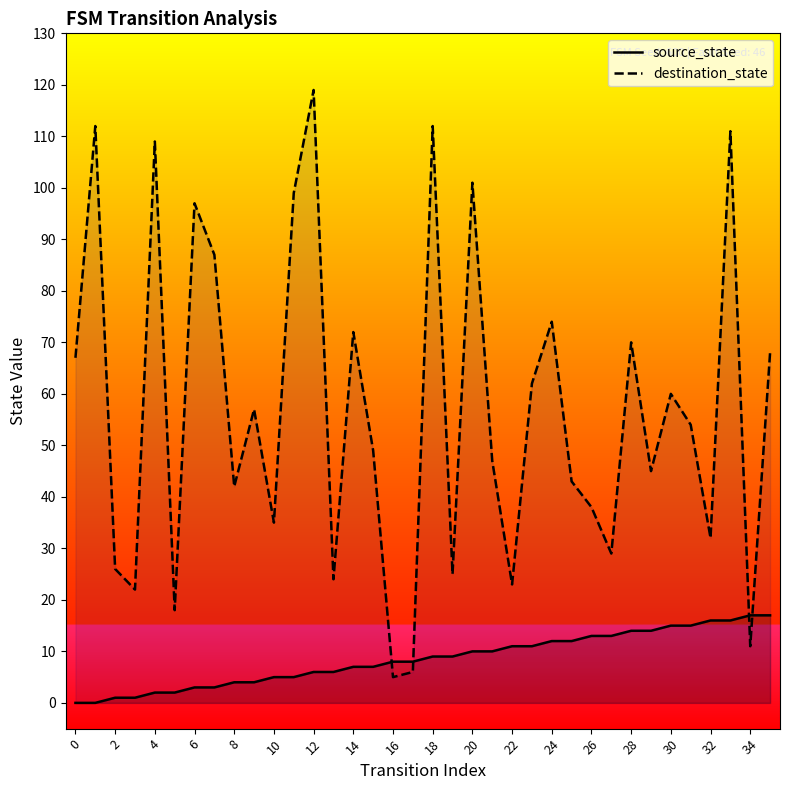

What is the approximate value of source_state at 19?

9